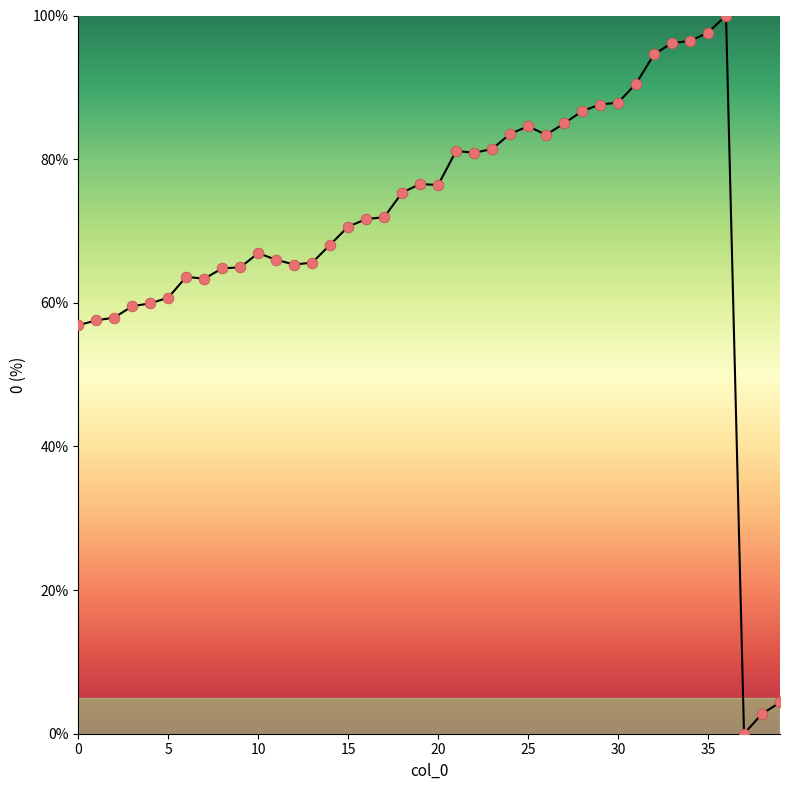

What is the difference between the maximum and minimum values?

100.0